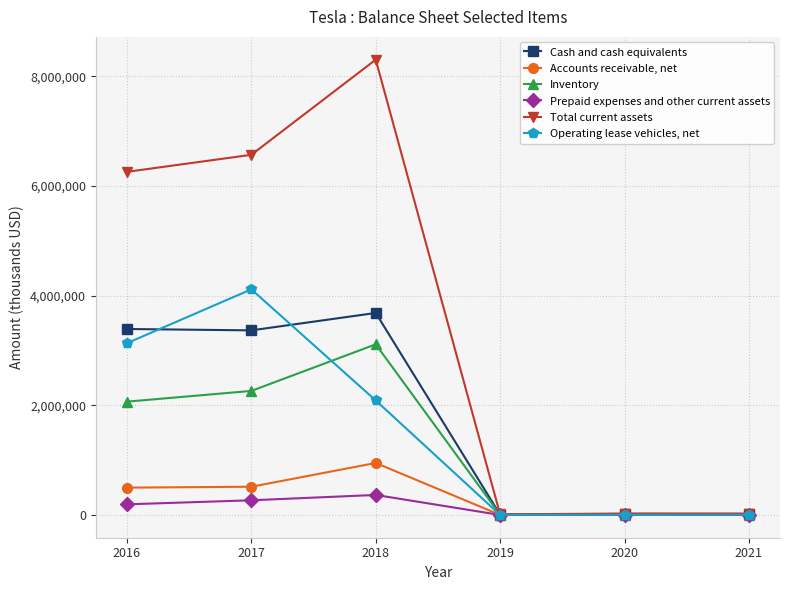

What are all the series names shown in the legend?

Cash and cash equivalents, Accounts receivable, net, Inventory, Prepaid expenses and other current assets, Total current assets, Operating lease vehicles, net